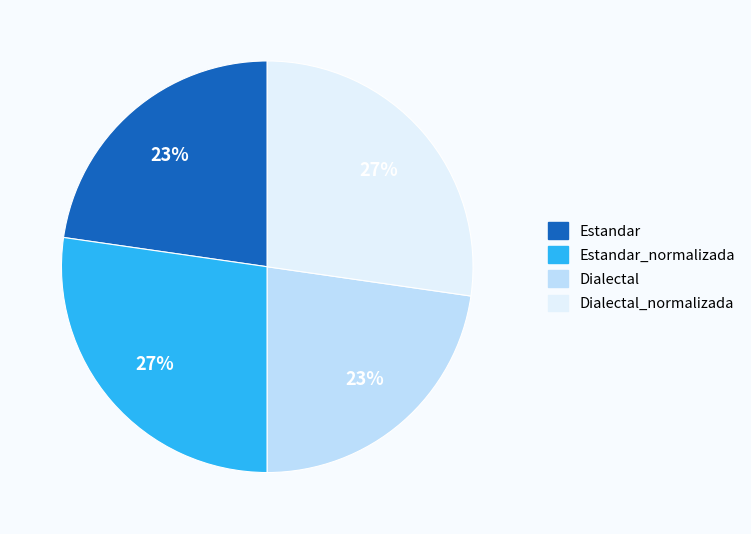

Is there a majority slice in this chart?

No